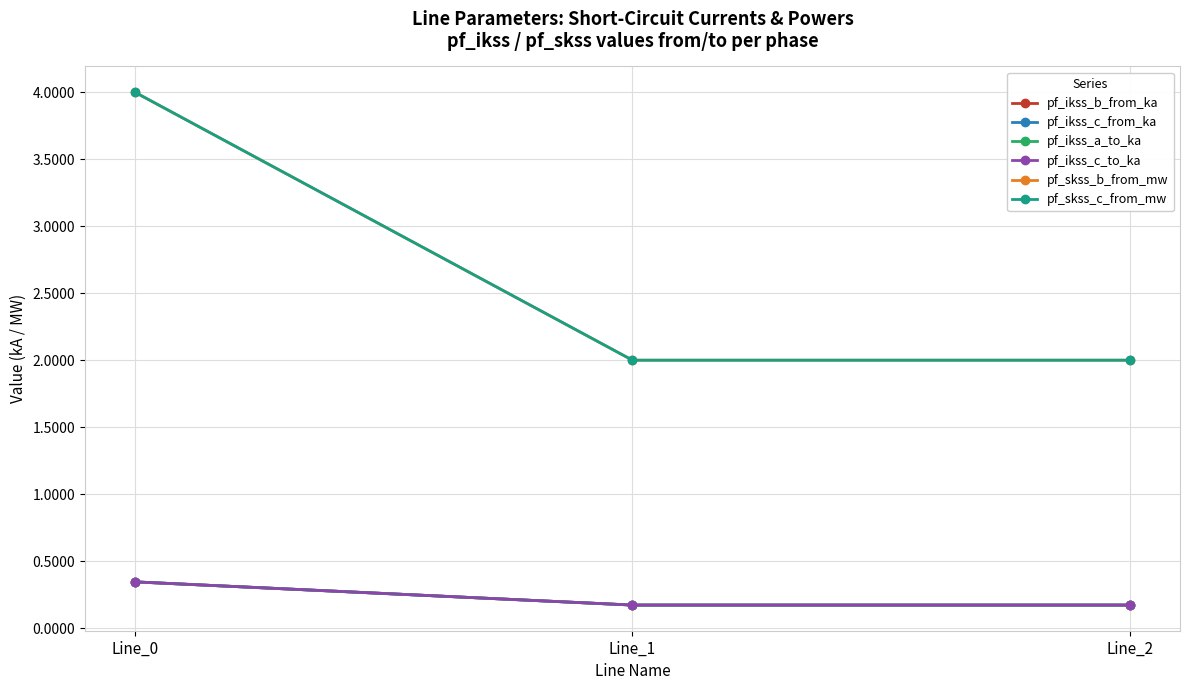

Is this an area chart (filled region under the line)?

No